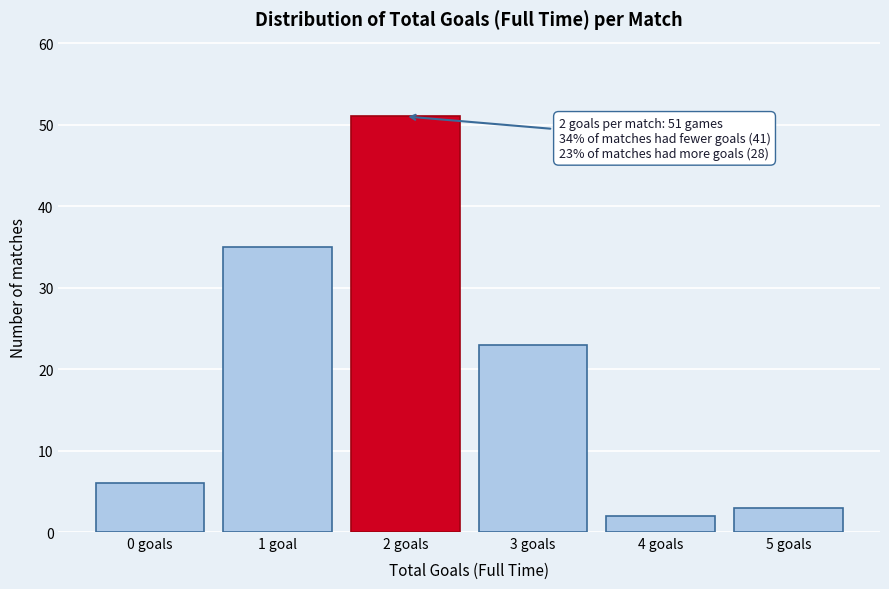

Reading left to right, what are all the values shown in this chart?

6	35	51	23	2	3